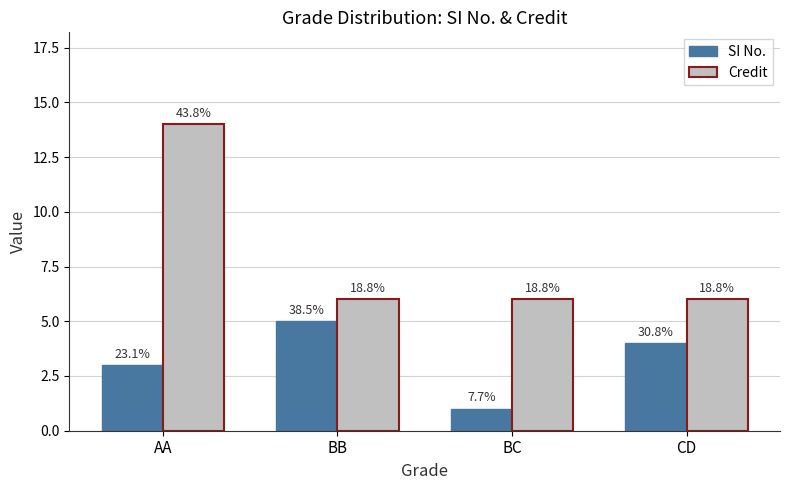

What is the difference between the maximum and minimum values in the SI No. series?

4